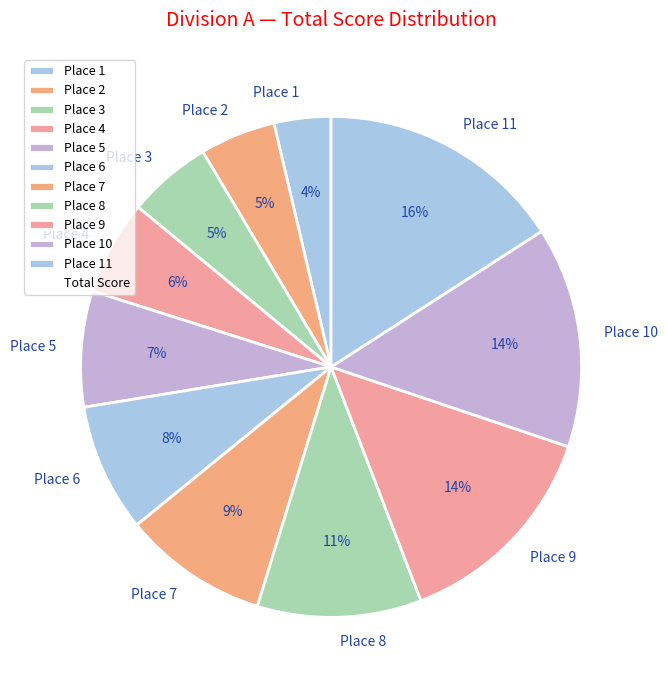

To the nearest percent, what is the difference between the largest and smallest slice percentages?

12%